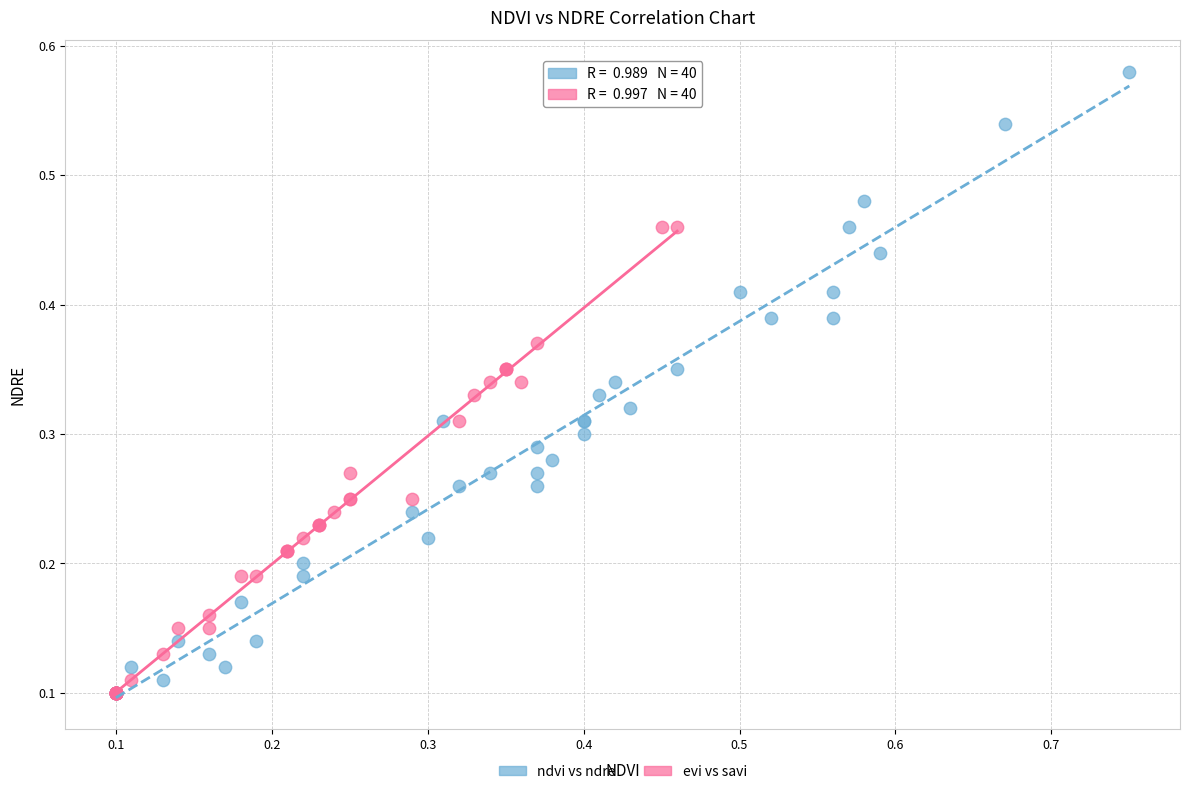

Which series has the largest Y range (max minus min)?

ndvi vs ndre